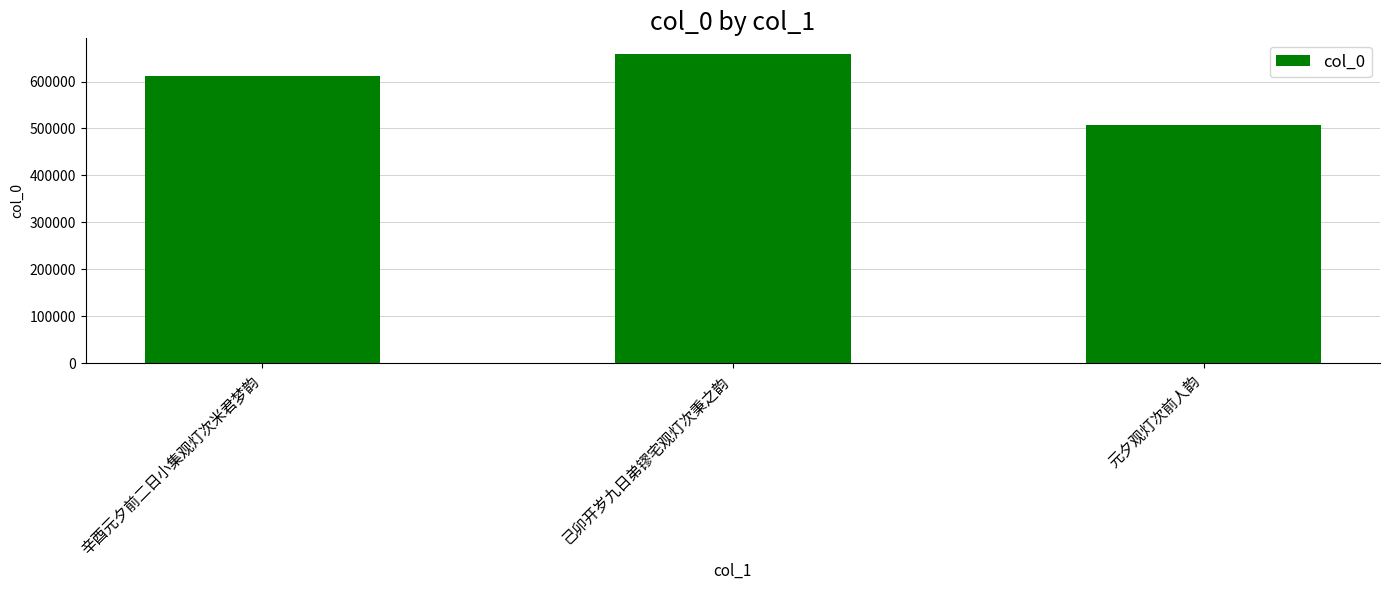

Rank the categories by value from lowest to highest.

元夕观灯次前人韵, 辛酉元夕前二日小集观灯次米君梦韵, 己卯开岁九日弟镠宅观灯次秉之韵